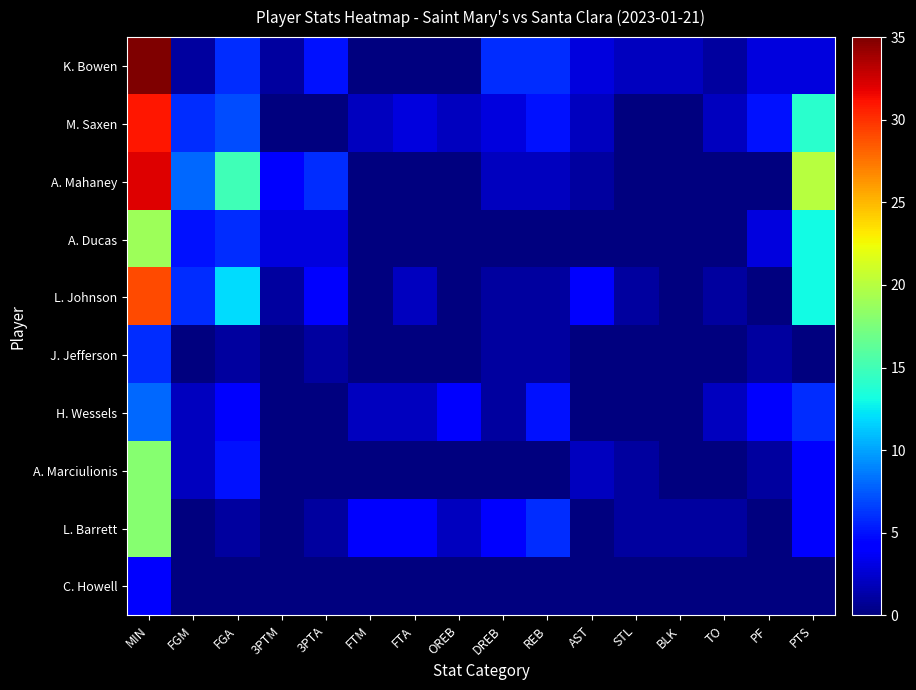

Which category has the lowest value across all series?

FTM